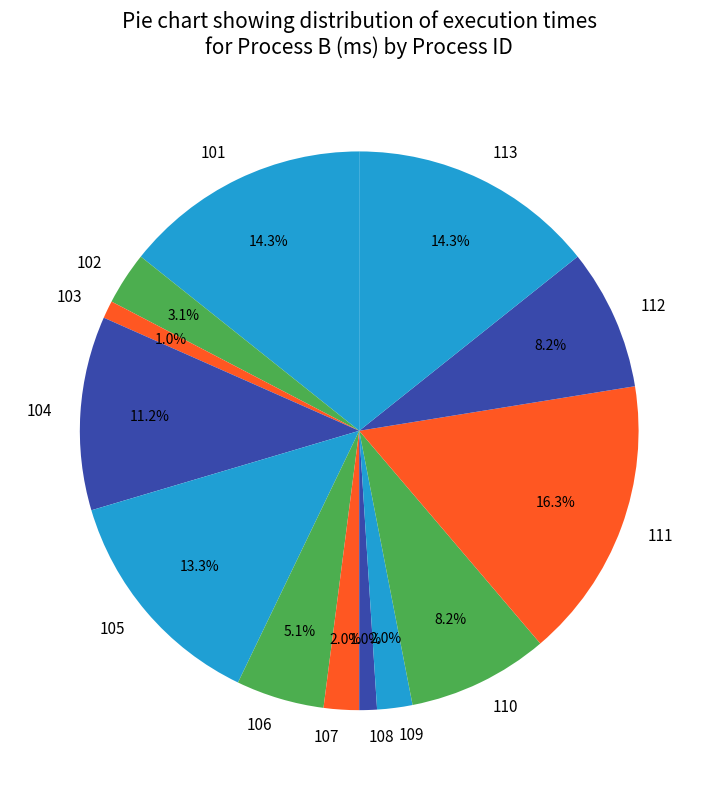

To the nearest percent, what is the difference between the largest and smallest slice percentages?

15%